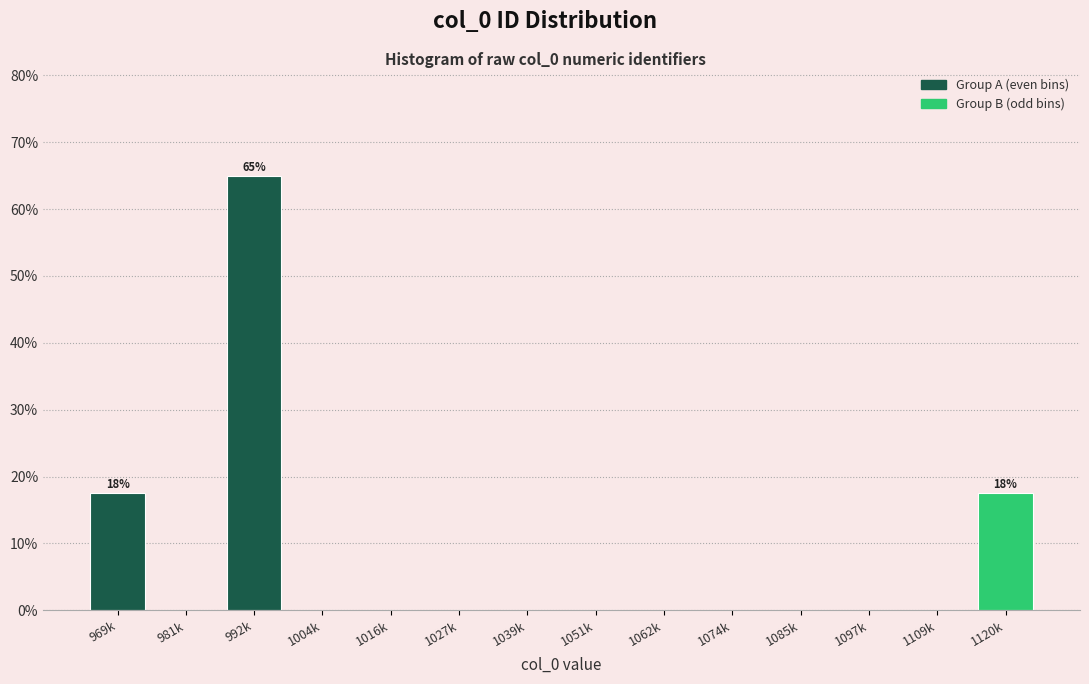

Reading right to left, what are all the values shown in this chart?

1120k=17.5	1109k=0.0	1097k=0.0	1085k=0.0	1074k=0.0	1062k=0.0	1051k=0.0	1039k=0.0	1027k=0.0	1016k=0.0	1004k=0.0	992k=65.0	981k=0.0	969k=17.5